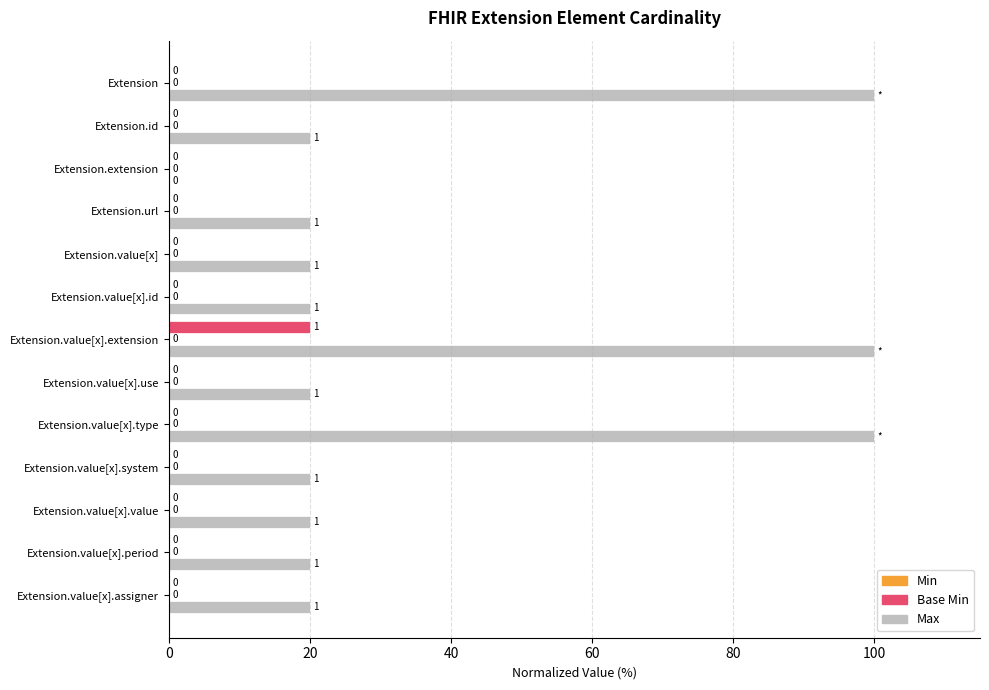

Between Extension.id and Extension.value[x].type, which series saw the biggest shift?

Max